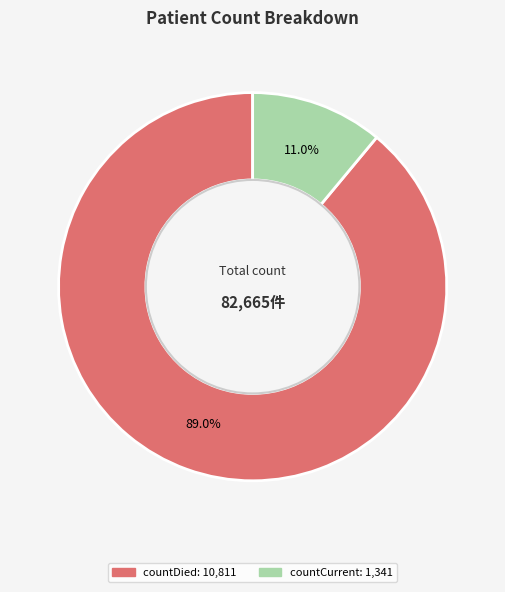

Does any single category account for the majority?

Yes